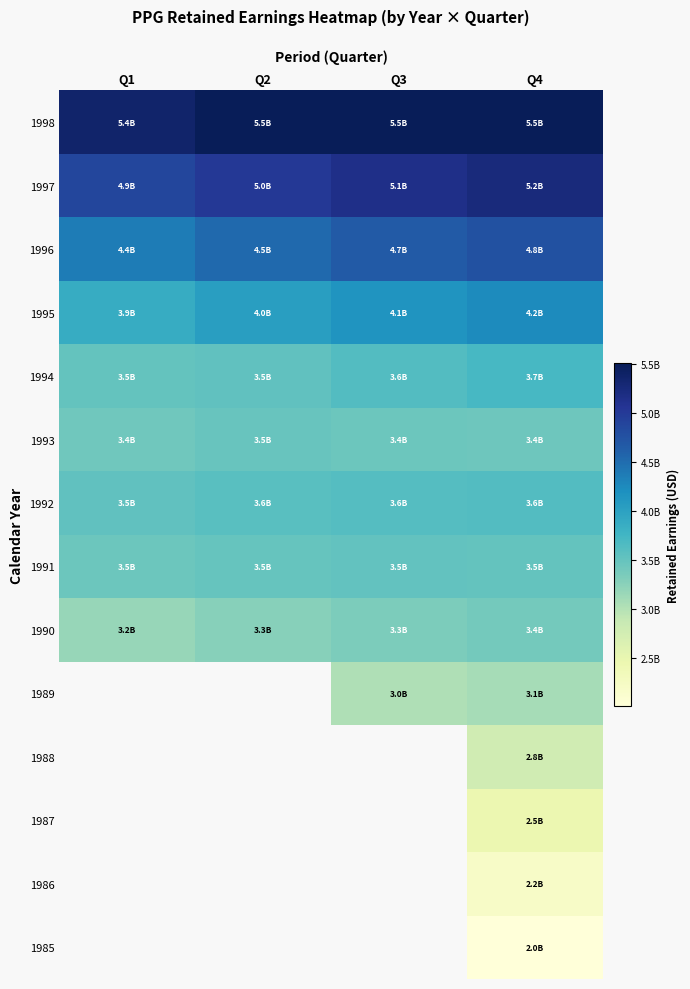

How many data points does each series have?

4